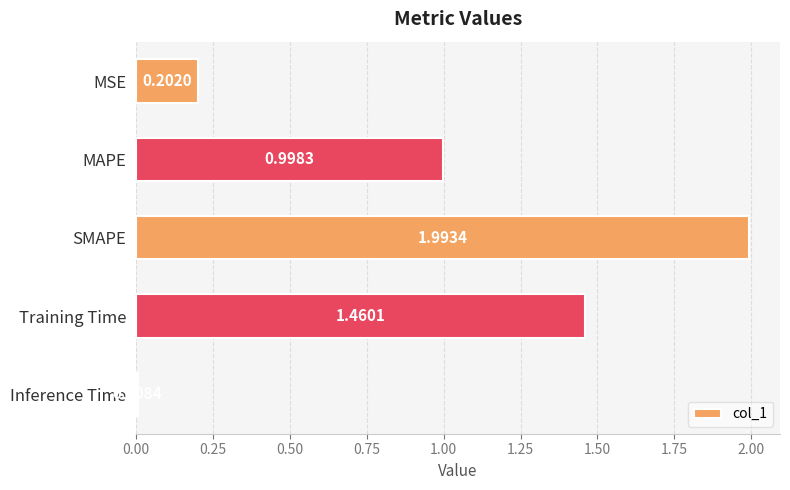

List the labels in order of value, smallest first.

Inference Time, MSE, MAPE, Training Time, SMAPE